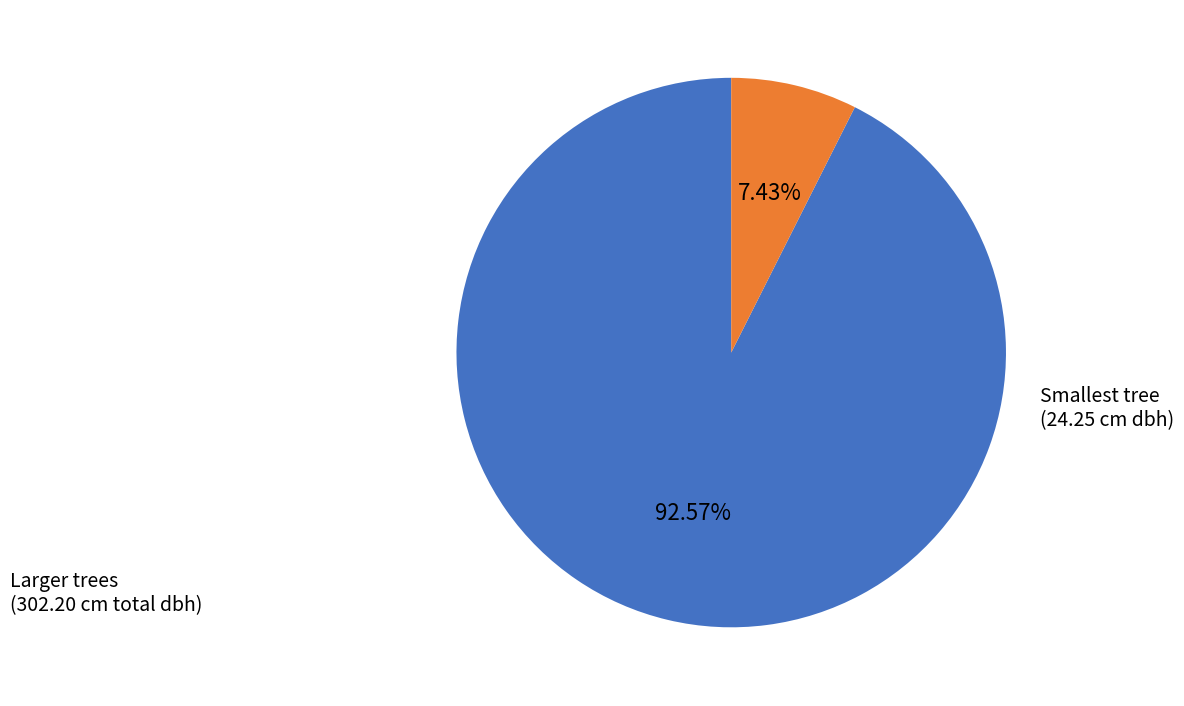

Is there any slice that represents more than half of the pie?

Yes